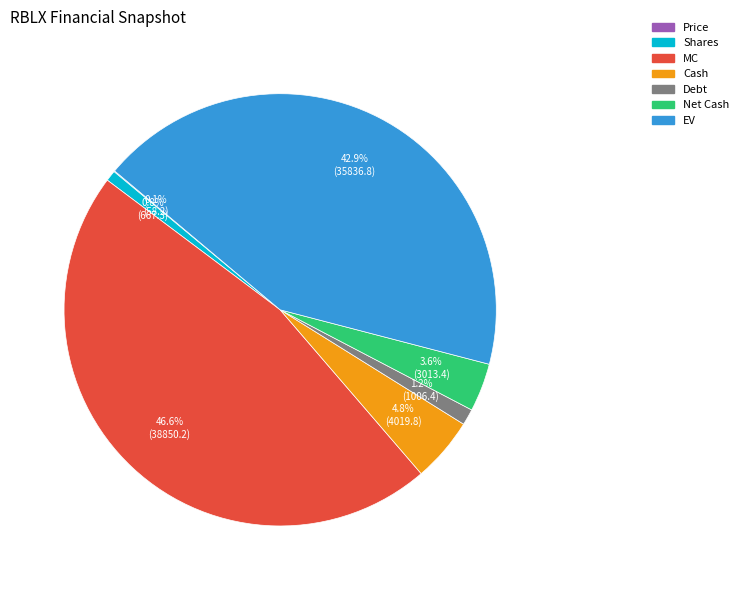

Which category has the biggest portion of the pie?

MC